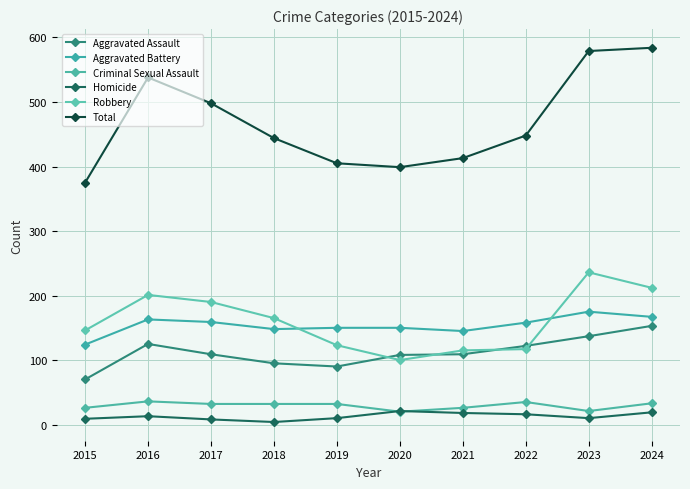

What is the difference between the Aggravated Assault values at 2016 and 2023?

12